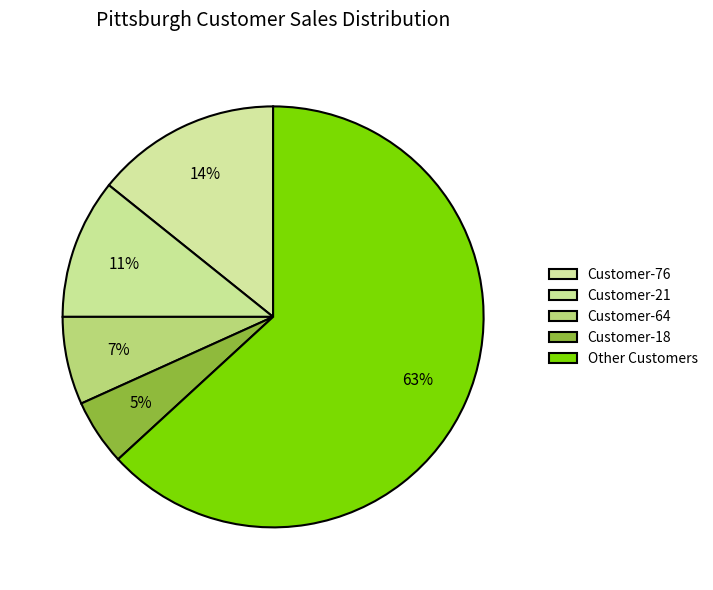

How many segments does this pie chart have?

5